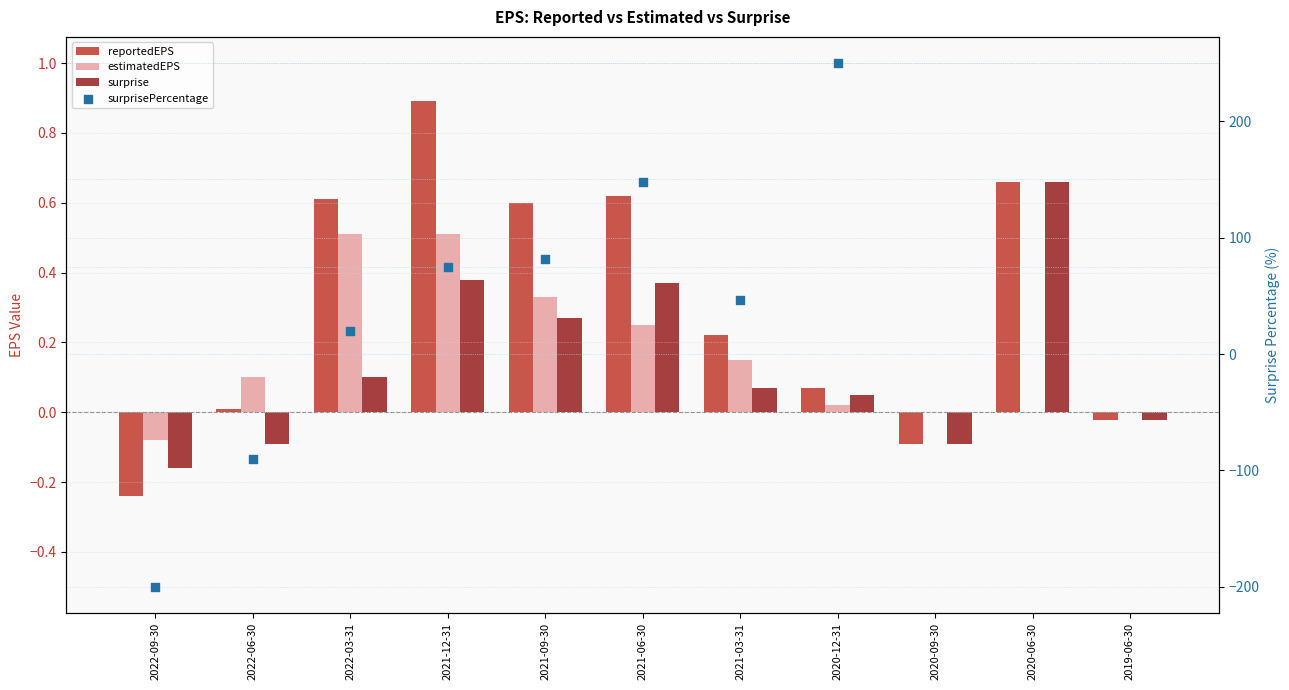

Which series has the widest spread of Y values?

reportedEPS